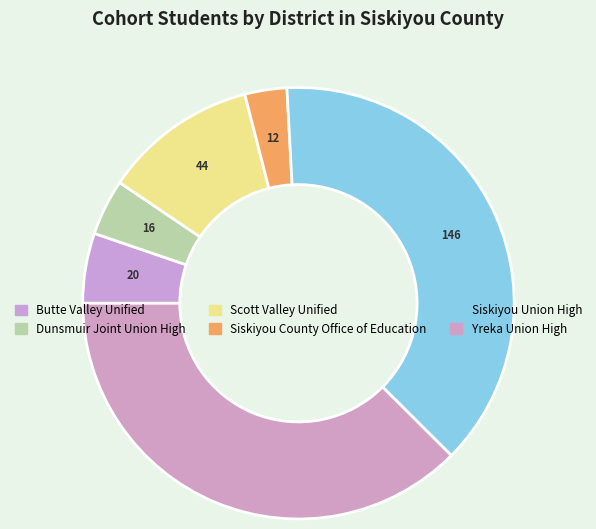

Do Siskiyou County Office of Education and Yreka Union High together represent more than half of the pie?

No